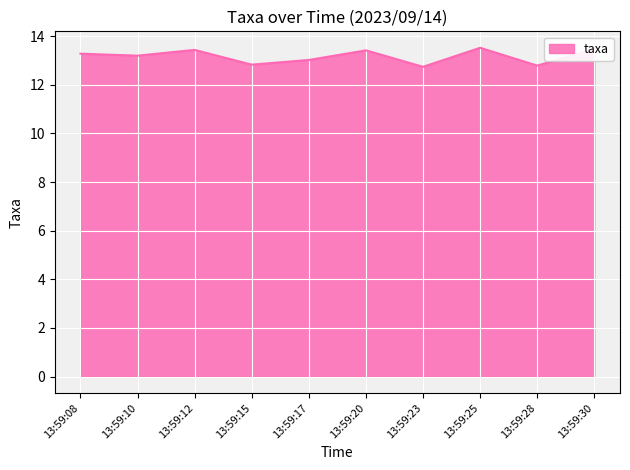

What is the difference between the second highest and minimum values?

0.7